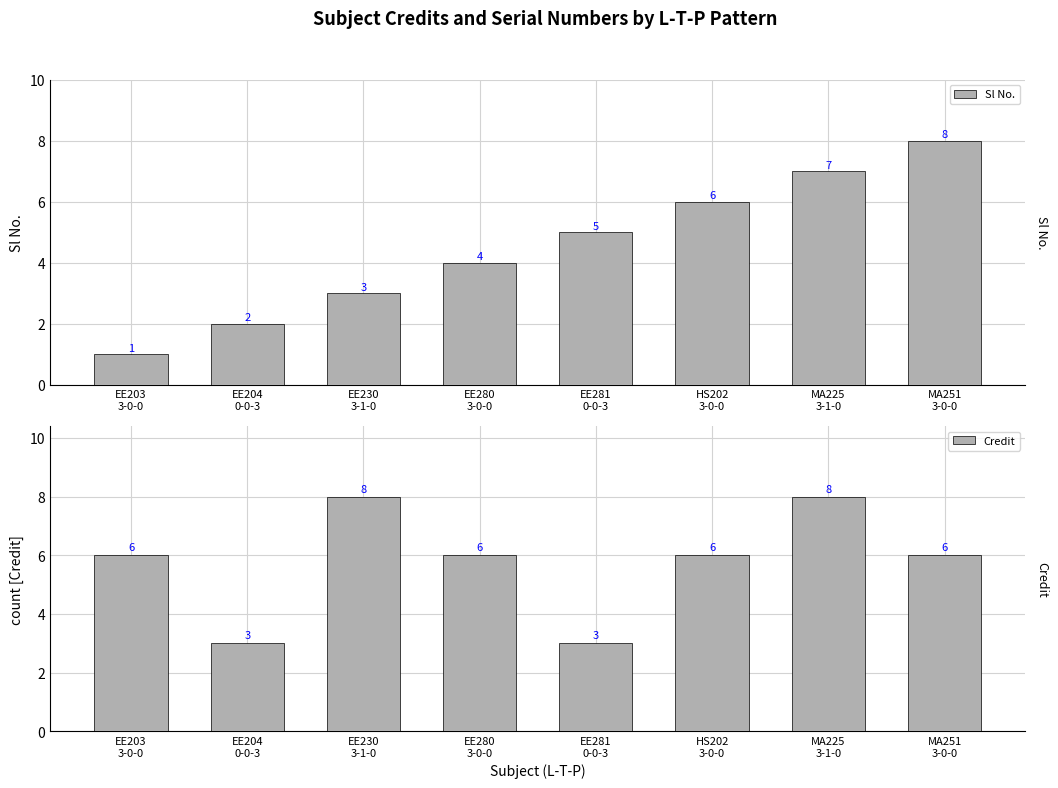

Which series changed the most between EE230
3-1-0 and HS202
3-0-0?

Sl No.